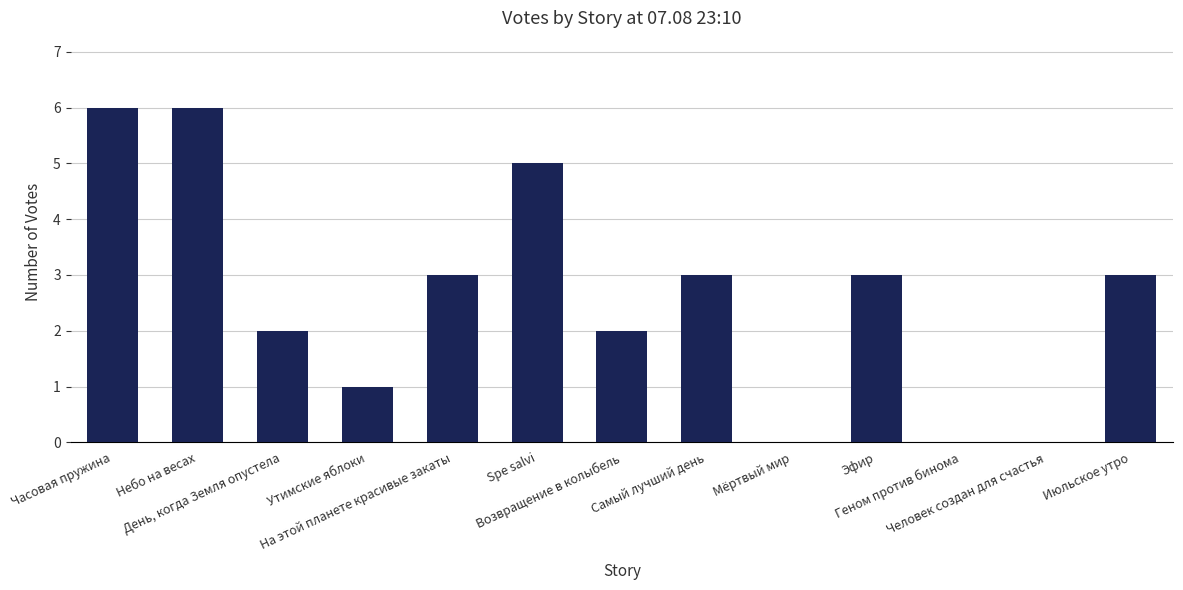

What is the sum of all values?

34